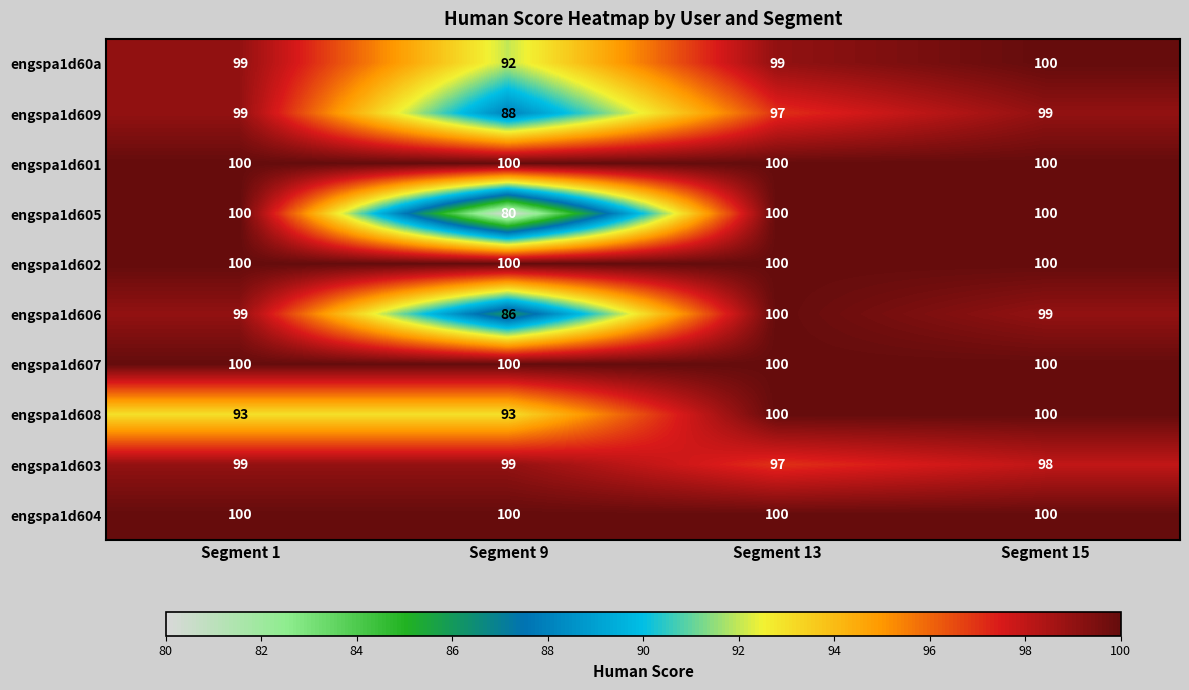

At how many categories does at least one series exceed 92?

4